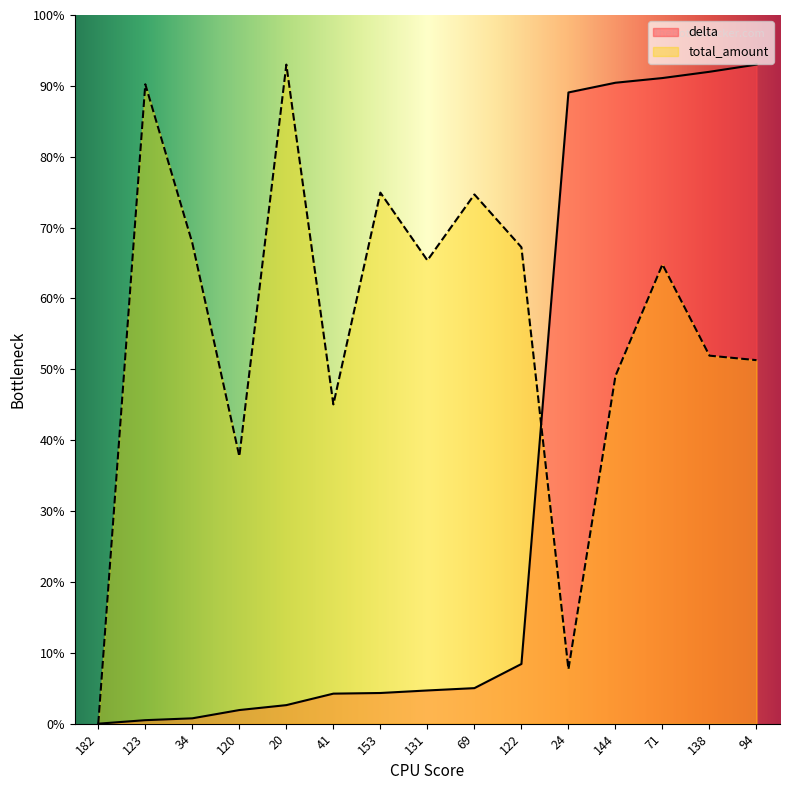

The value of total_amount at 41 is 45.1. True or false?

True